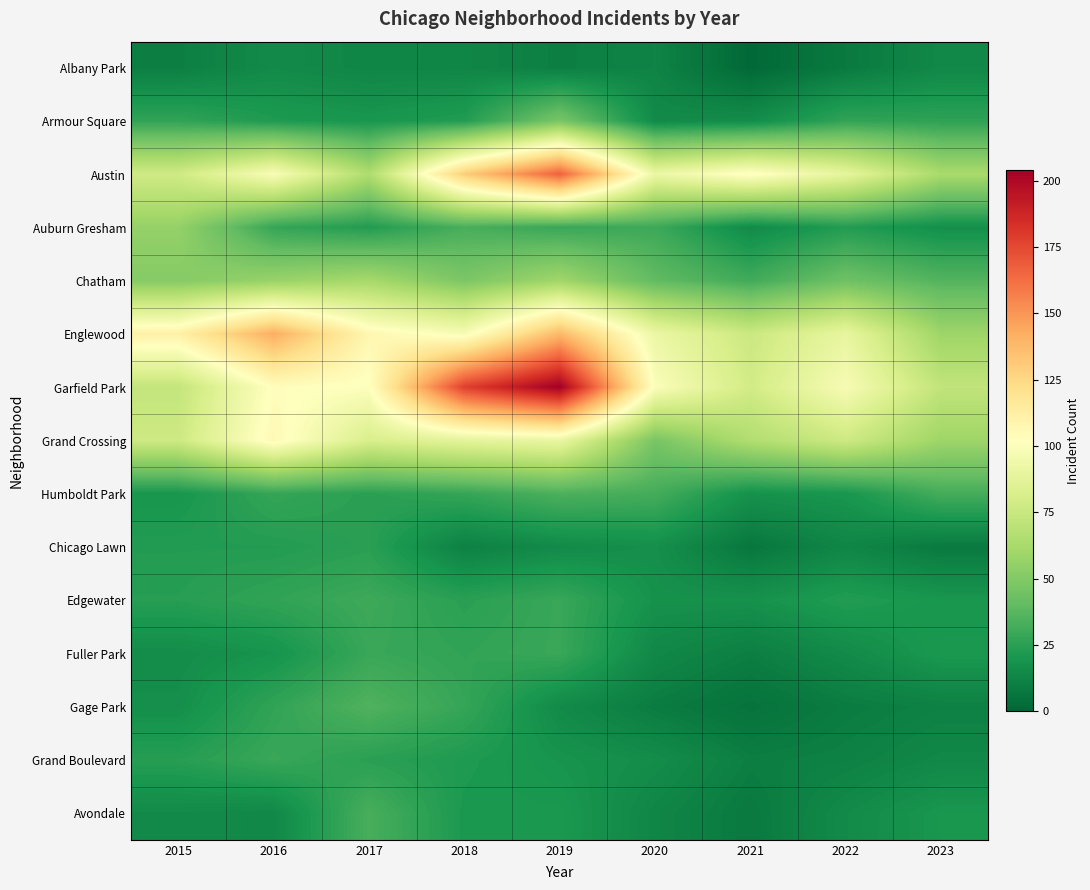

Which series has the largest total across all categories?

Garfield Park